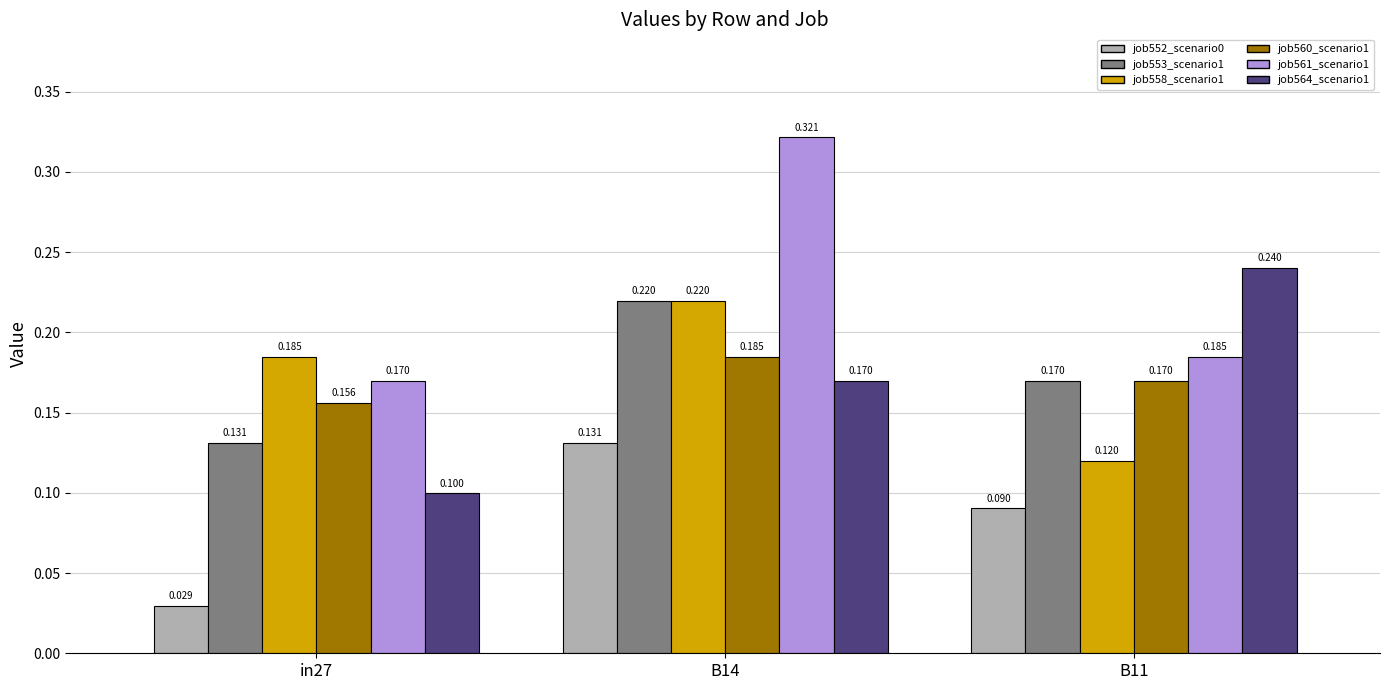

Which category has the lowest value across all series?

in27